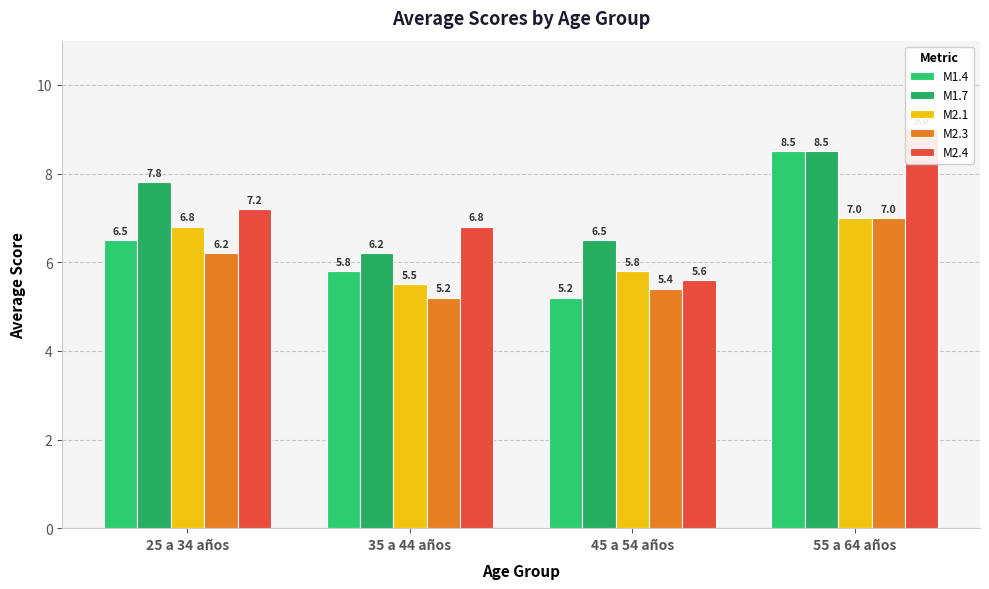

Is it true that M1.7 equals 6.5 at 45 a 54 años?

True